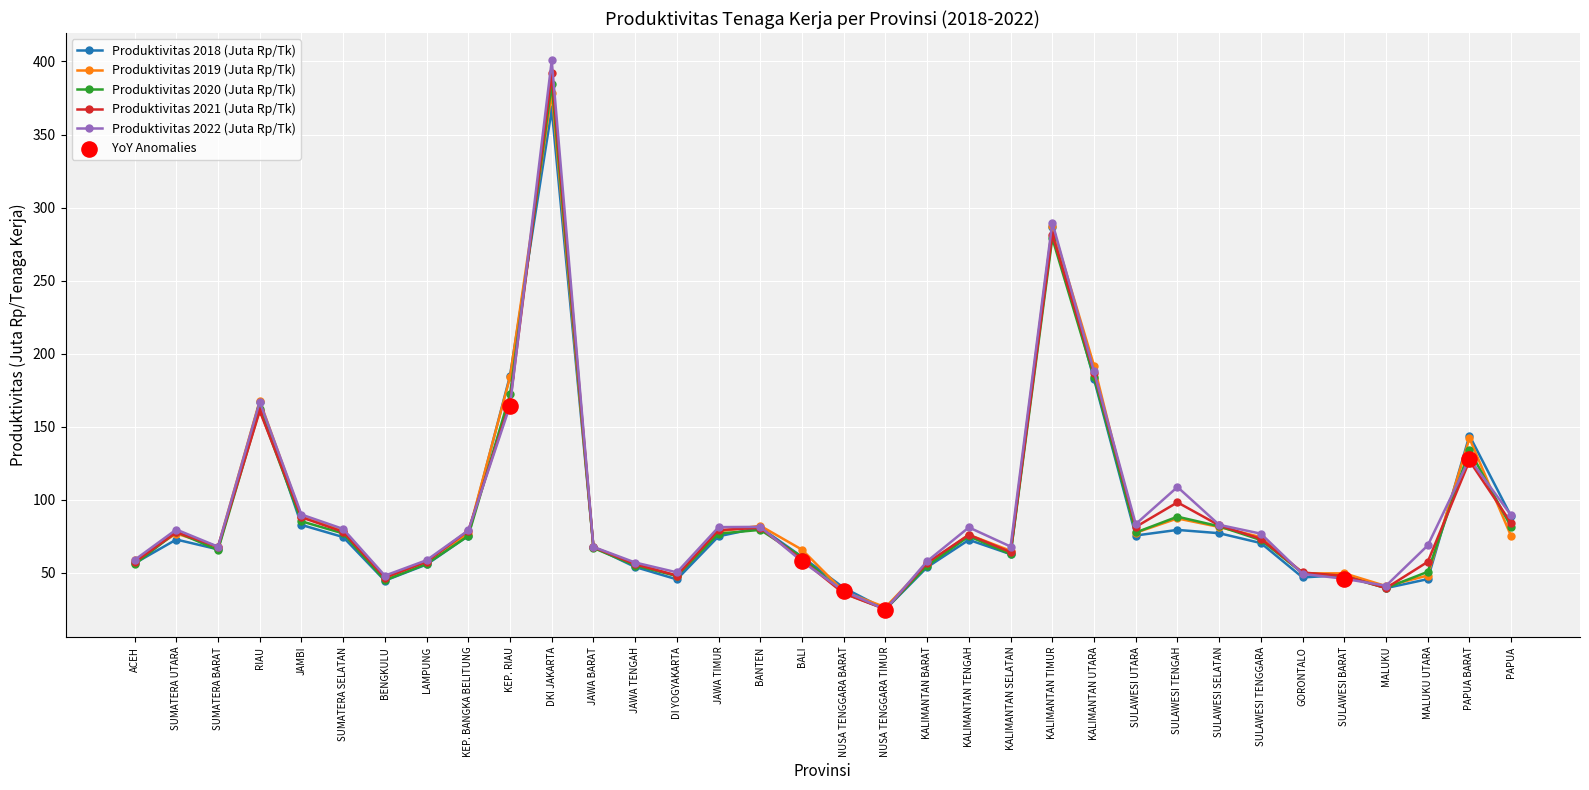

What is the spread (max minus min) of values at SULAWESI TENGAH?

29.4